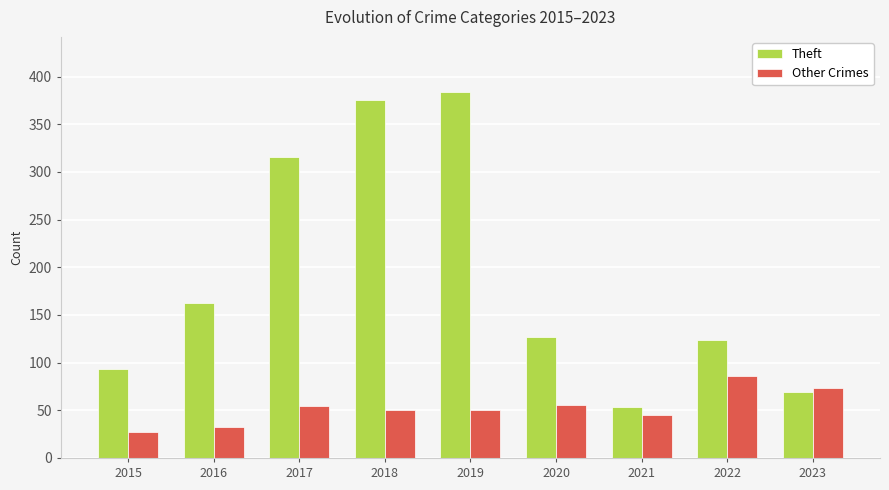

Are the bars grouped side by side (vs. stacked)?

Yes